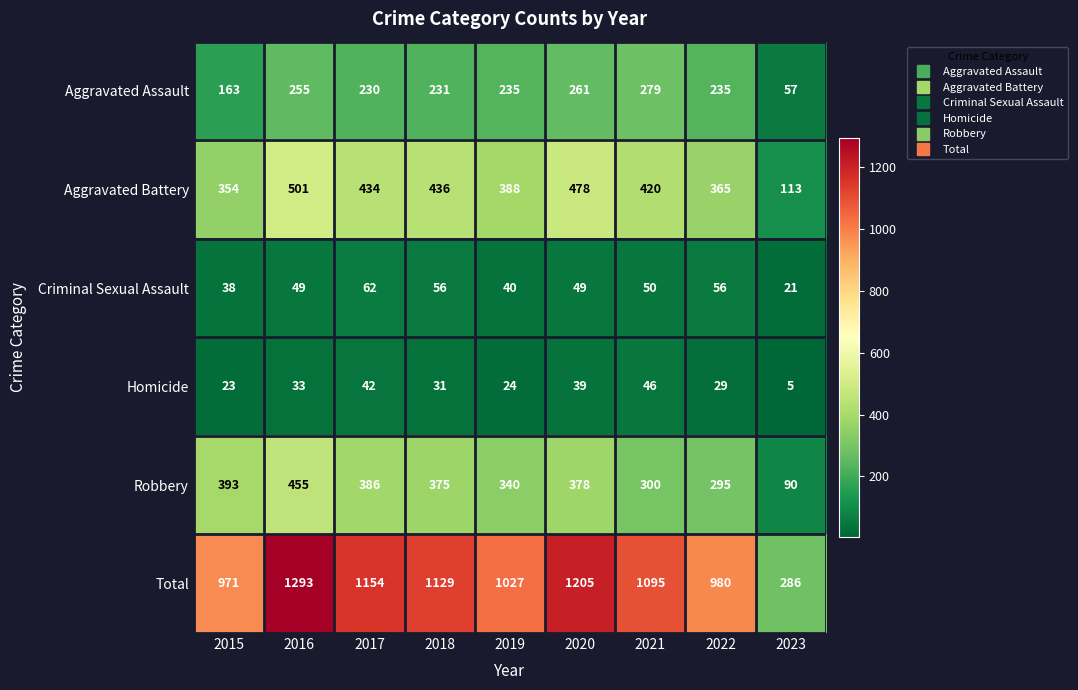

Which category has the lowest value across all series?

2023